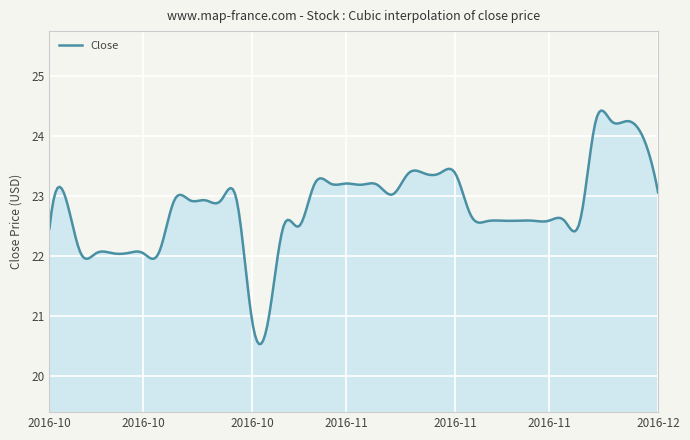

How many lines are shown in the chart?

1